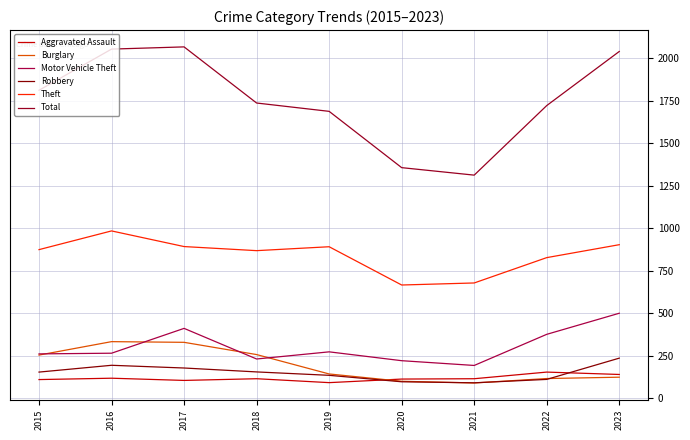

Which series has the largest total across all categories?

Total